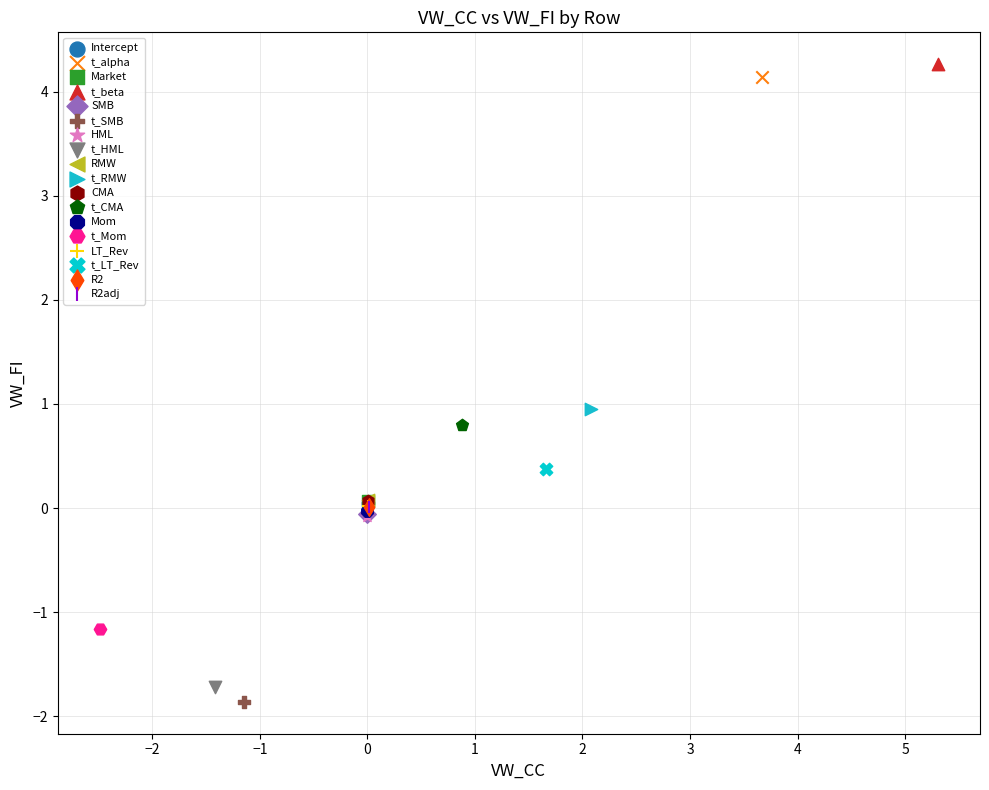

What are all the series names shown in the legend?

Intercept, t_alpha, Market, t_beta, SMB, t_SMB, HML, t_HML, RMW, t_RMW, CMA, t_CMA, Mom, t_Mom, LT_Rev, t_LT_Rev, R2, R2adj